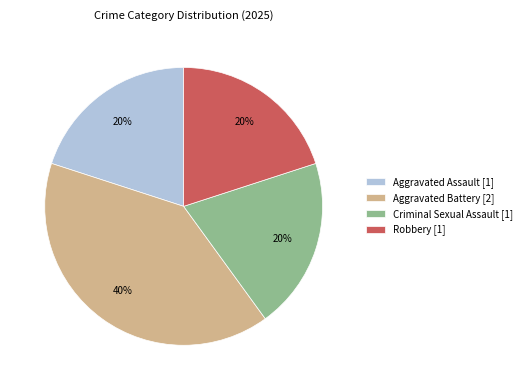

Do Criminal Sexual Assault [1] and Robbery [1] together represent more than half of the pie?

No